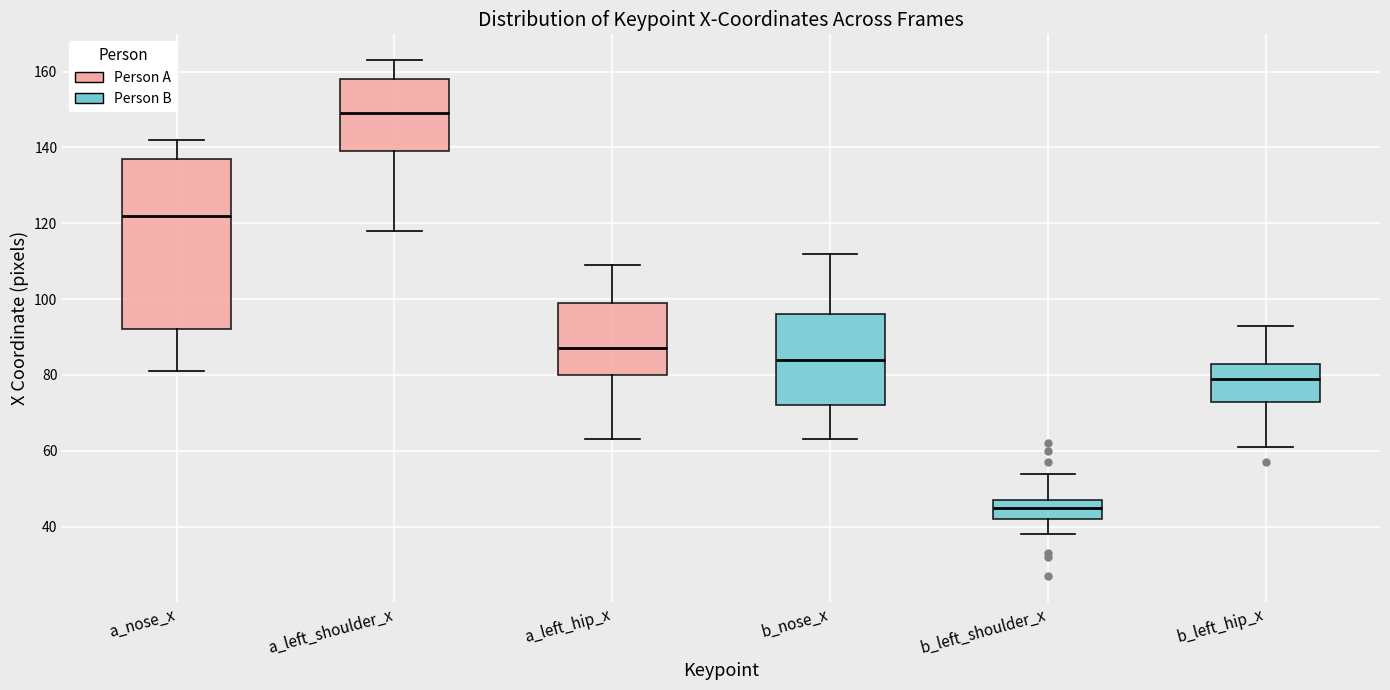

Where does the median line of the box for a_left_hip_x sit on the y-axis? The values are not printed on the chart, so give them approximately, as read against the axis.

88